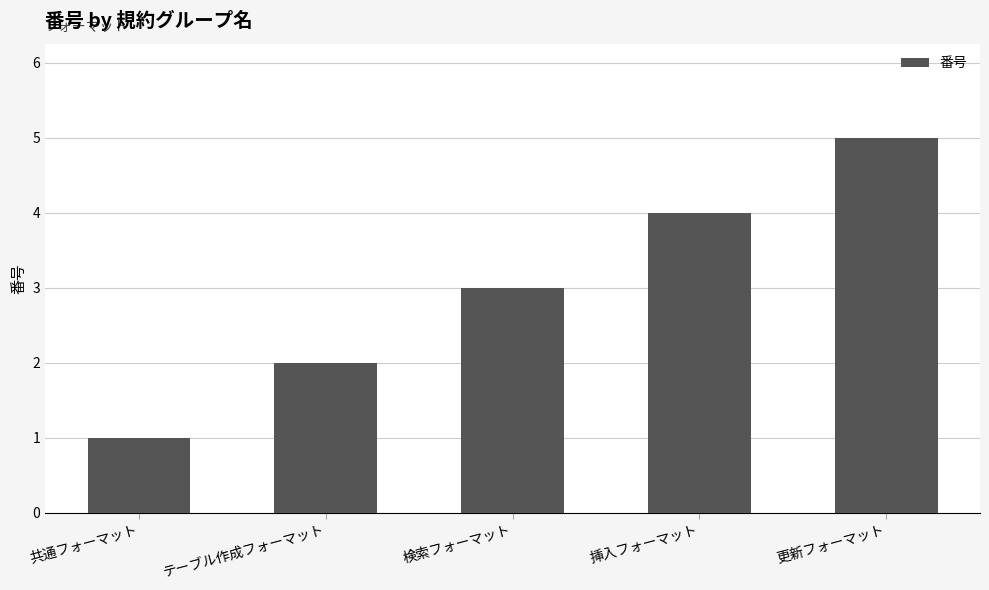

Reading left to right, list all the values displayed in this chart.

共通フォーマット=1	テーブル作成フォーマット=2	検索フォーマット=3	挿入フォーマット=4	更新フォーマット=5